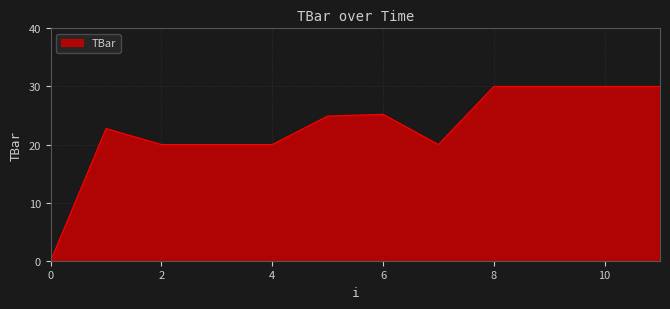

Reading left to right, what are all the values shown in this chart?

0.0	22.8	20.0	20.0	20.0	24.9	25.2	20.0	30.0	30.0	30.0	30.0